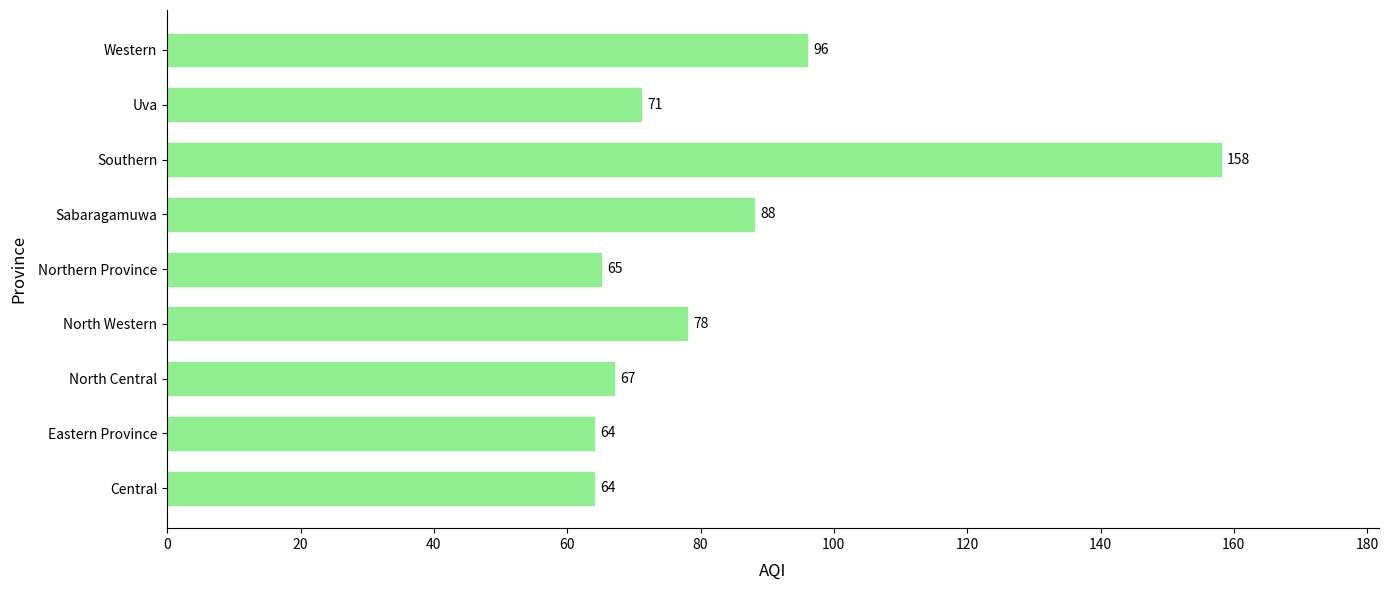

Reading bottom to top, extract all data points from this chart.

Central=64	Eastern Province=64	North Central=67	North Western=78	Northern Province=65	Sabaragamuwa=88	Southern=158	Uva=71	Western=96